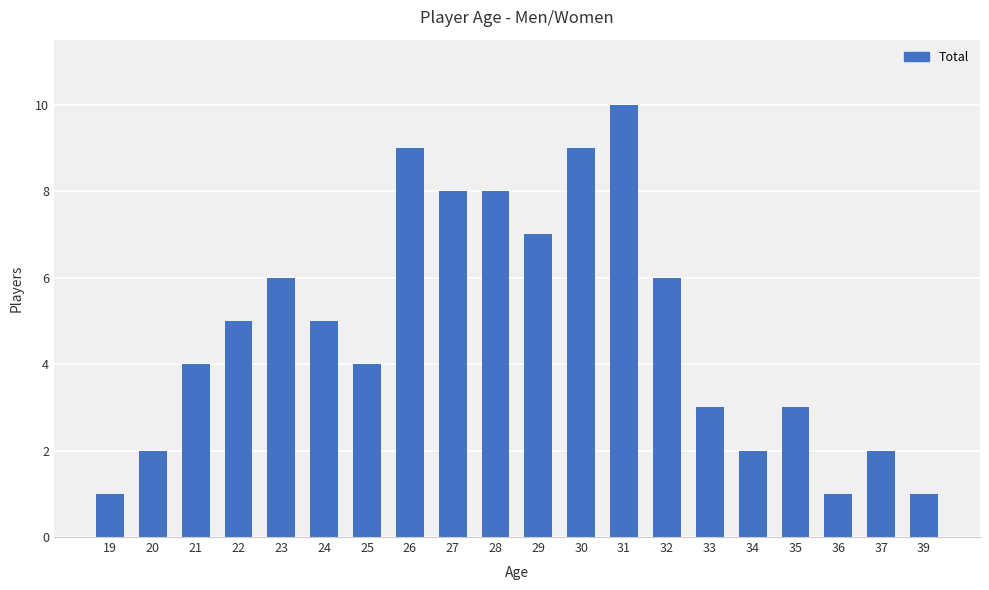

What is the smallest value displayed?

1